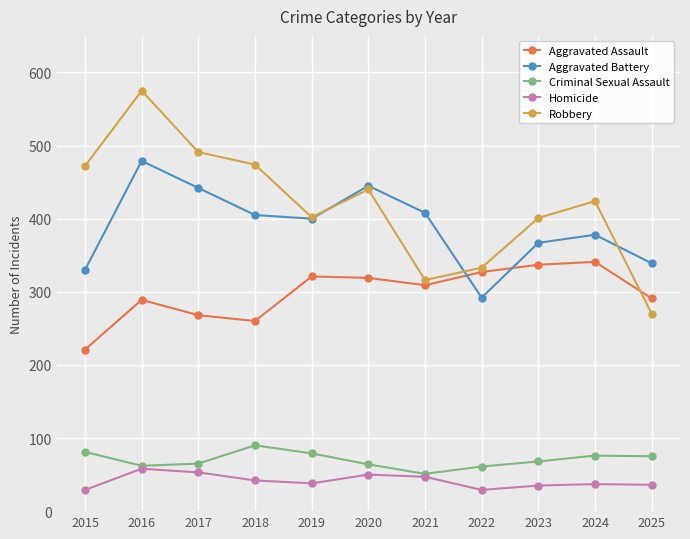

Rank the series by their maximum value, from lowest to highest.

Homicide, Criminal Sexual Assault, Aggravated Assault, Aggravated Battery, Robbery